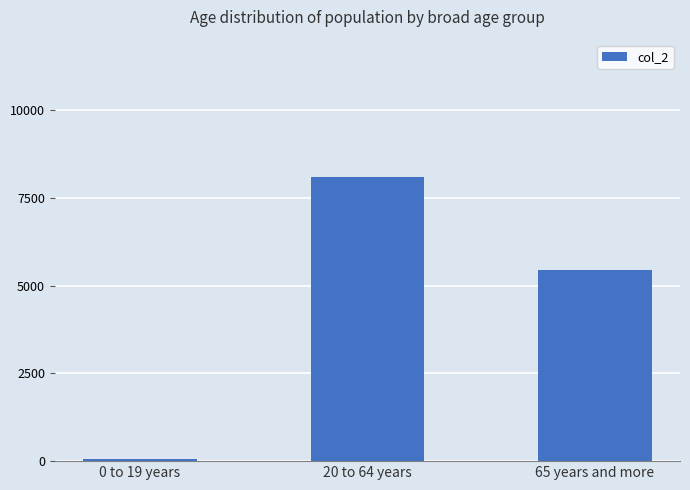

Are the bars grouped side by side (vs. stacked)?

No